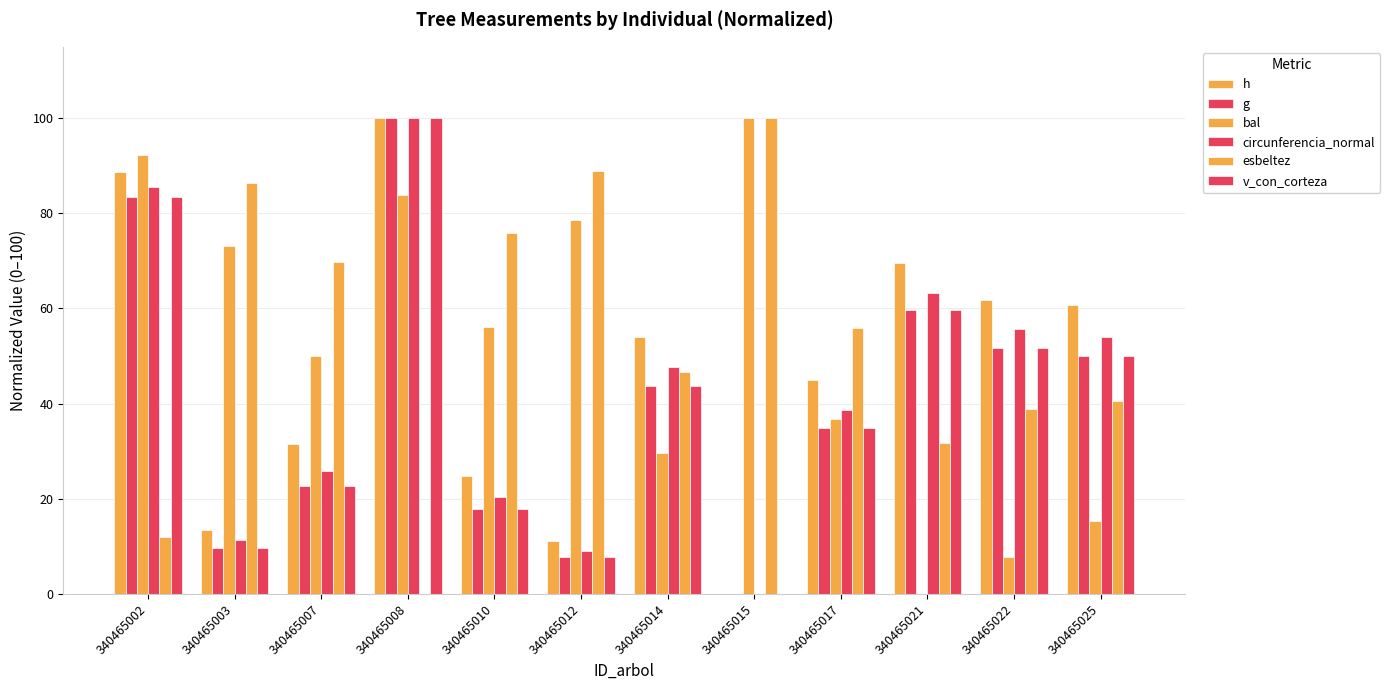

Reading left to right, transcribe all the data shown in this chart.

h: 340465002=88.8	340465003=13.5	340465007=31.5	340465008=100.0	340465010=24.7	340465012=11.2	340465014=53.9	340465015=0.0	340465017=44.9	340465021=69.7	340465022=61.8	340465025=60.7
g: 340465002=83.5	340465003=9.6	340465007=22.7	340465008=100.0	340465010=17.9	340465012=7.8	340465014=43.7	340465015=0.0	340465017=34.9	340465021=59.6	340465022=51.7	340465025=50.0
bal: 340465002=92.3	340465003=73.1	340465007=50.0	340465008=83.9	340465010=56.2	340465012=78.5	340465014=29.7	340465015=100.0	340465017=36.8	340465021=0.0	340465022=7.8	340465025=15.2
circunferencia_normal: 340465002=85.5	340465003=11.3	340465007=25.8	340465008=100.0	340465010=20.5	340465012=9.1	340465014=47.8	340465015=0.0	340465017=38.7	340465021=63.3	340465022=55.7	340465025=54.0
esbeltez: 340465002=12.0	340465003=86.4	340465007=69.8	340465008=0.0	340465010=75.8	340465012=89.0	340465014=46.7	340465015=100.0	340465017=55.9	340465021=31.7	340465022=38.9	340465025=40.6
v_con_corteza: 340465002=83.5	340465003=9.6	340465007=22.7	340465008=100.0	340465010=17.8	340465012=7.7	340465014=43.7	340465015=0.0	340465017=34.9	340465021=59.6	340465022=51.7	340465025=50.0